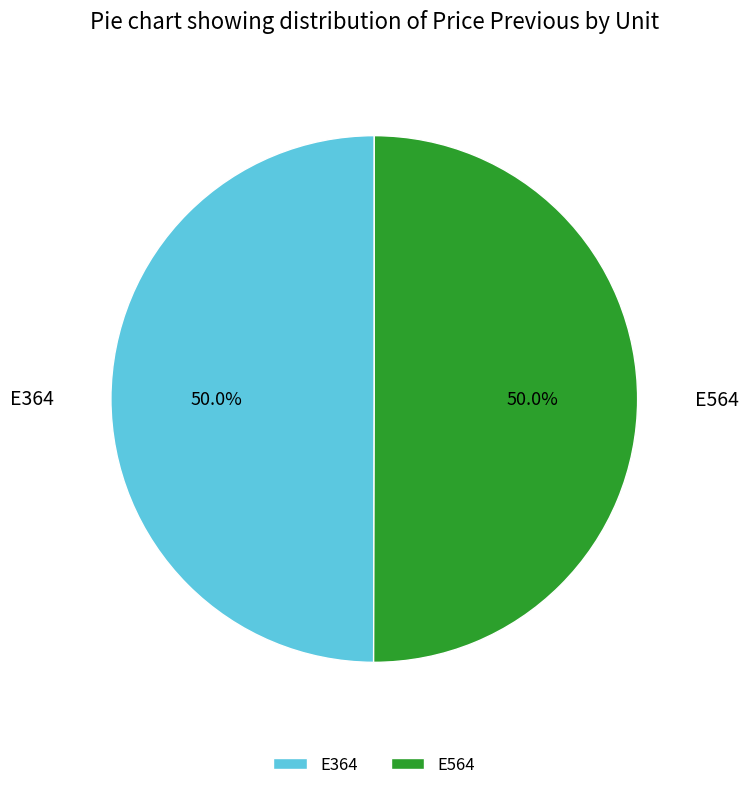

To the nearest percent, what portion does E564 represent?

50%